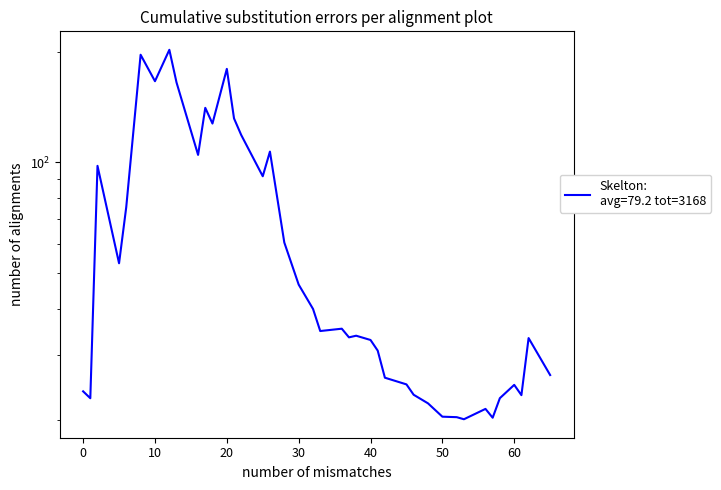

True or false: the data shows 75.6 at 40.

False